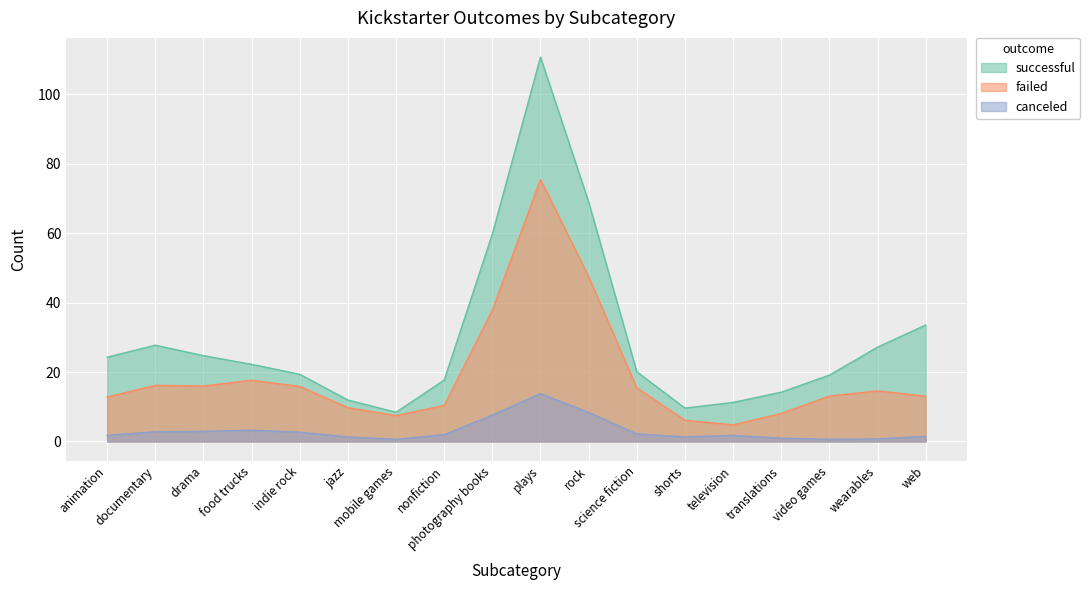

Read the canceled value at rock.

8.4